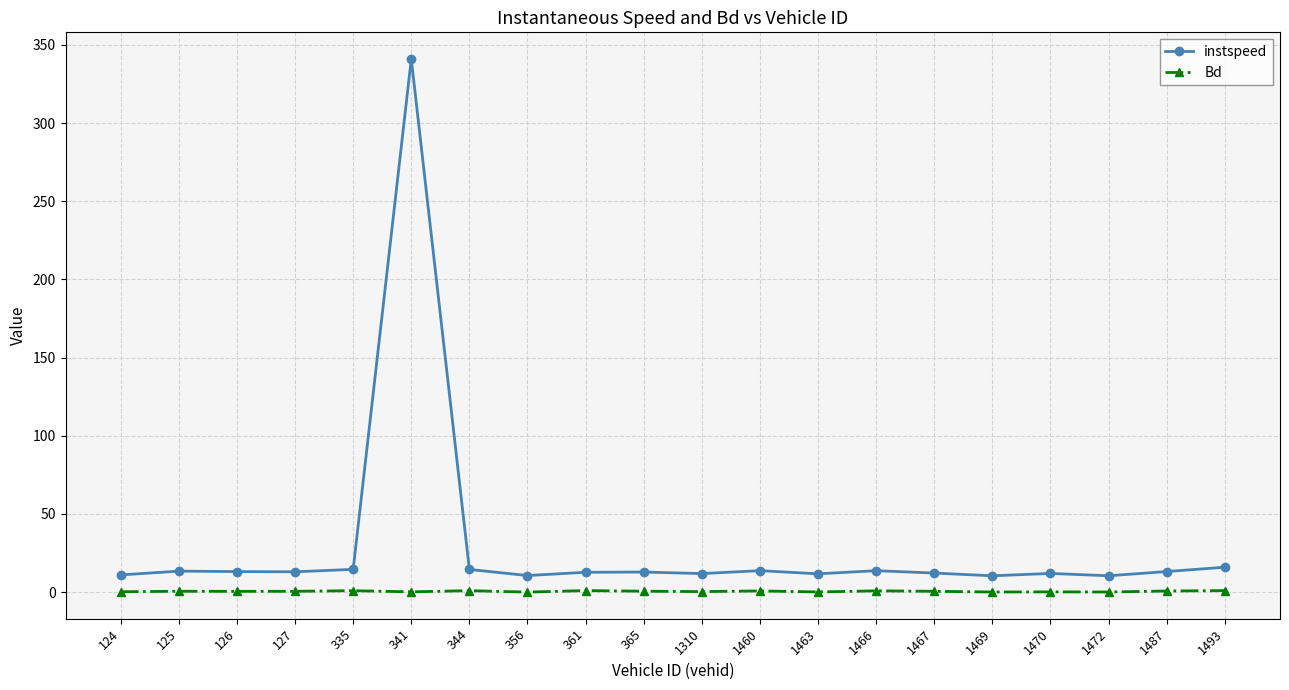

True or false: Bd and instspeed intersect in this chart.

False